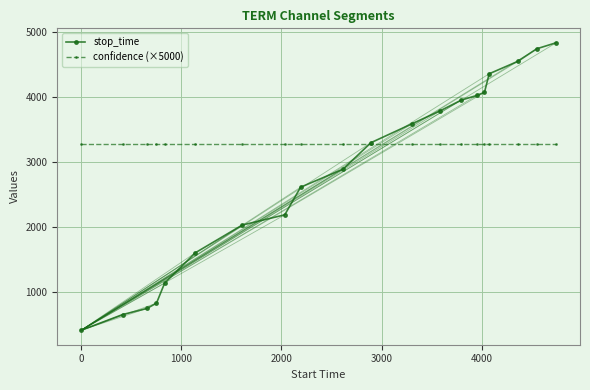

What are all the series names shown in the legend?

stop_time, confidence (×5000)